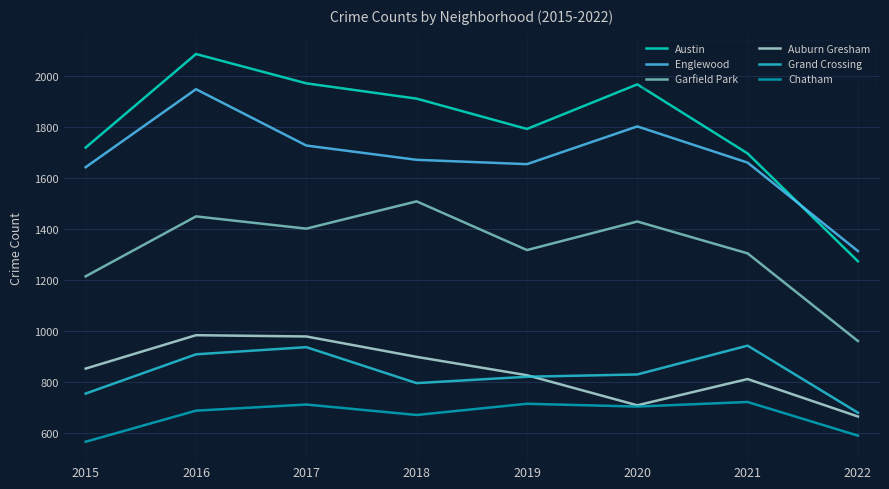

At which category does the chart reach its peak across all series?

2016